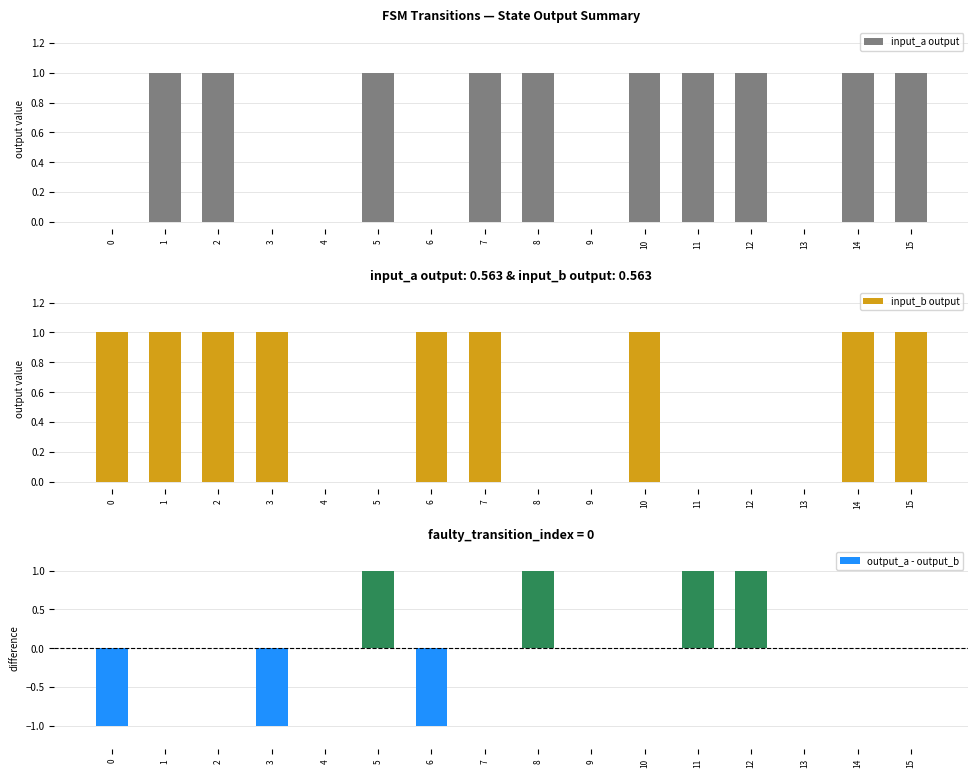

How many data points in input_a output are less than 1?

6